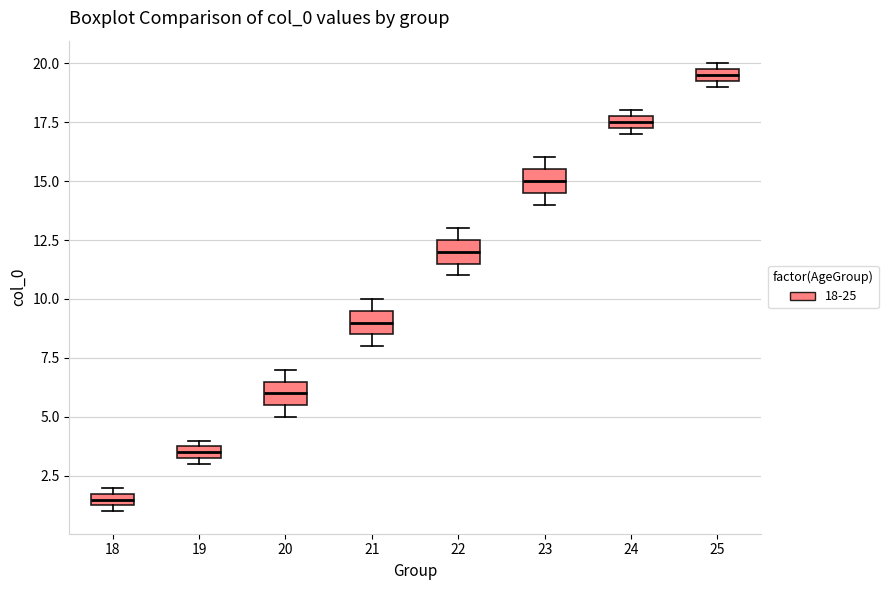

Which box's median line is the highest?

25